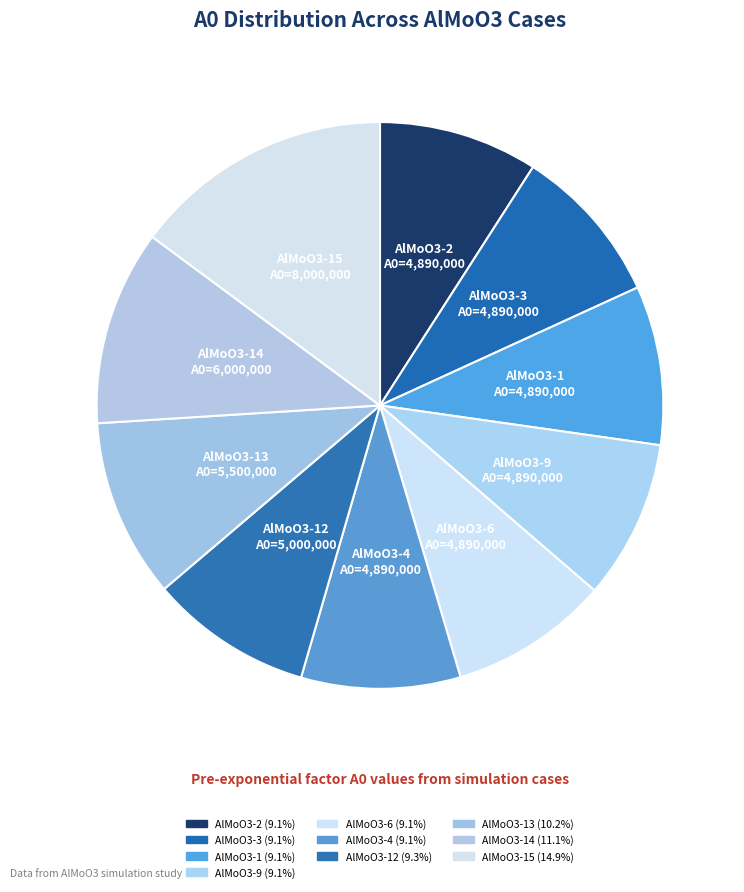

Approximately how many times larger is the value at AlMoO3-9 compared to AlMoO3-4?

1.0